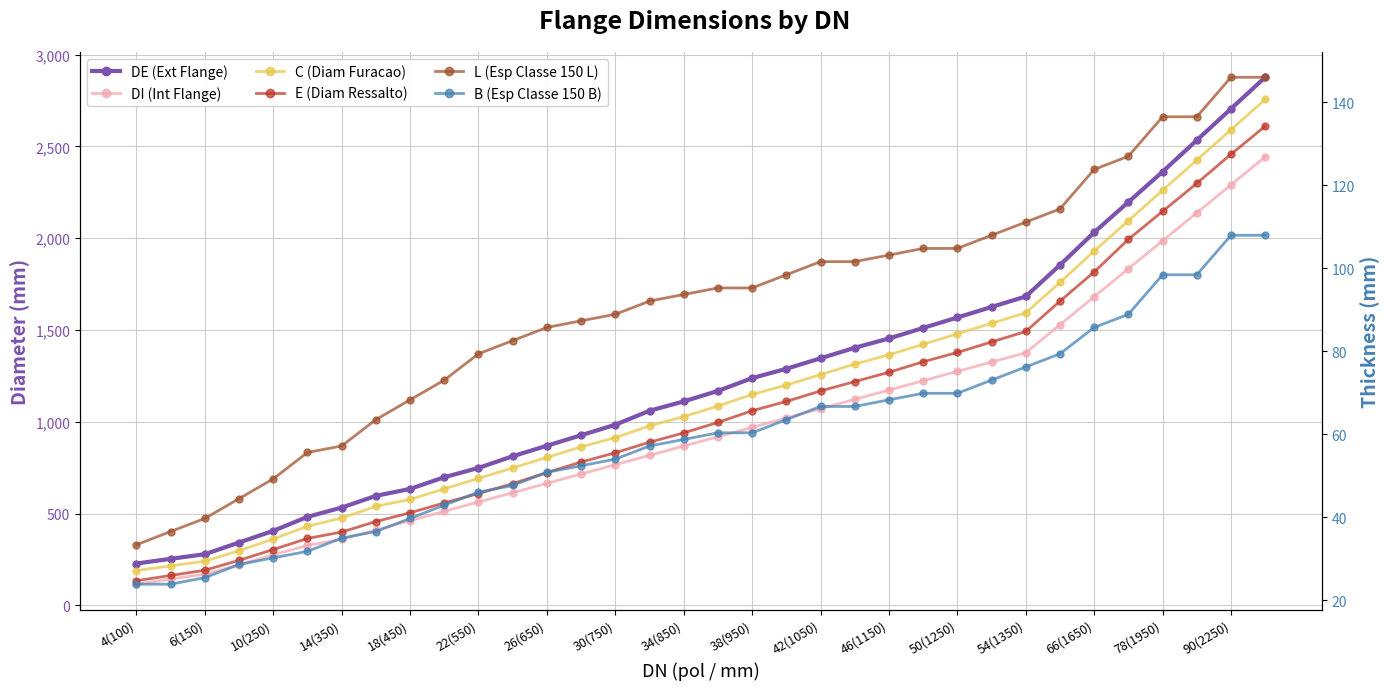

What is the minimum value for L (Esp Classe 150 L)?

33.3